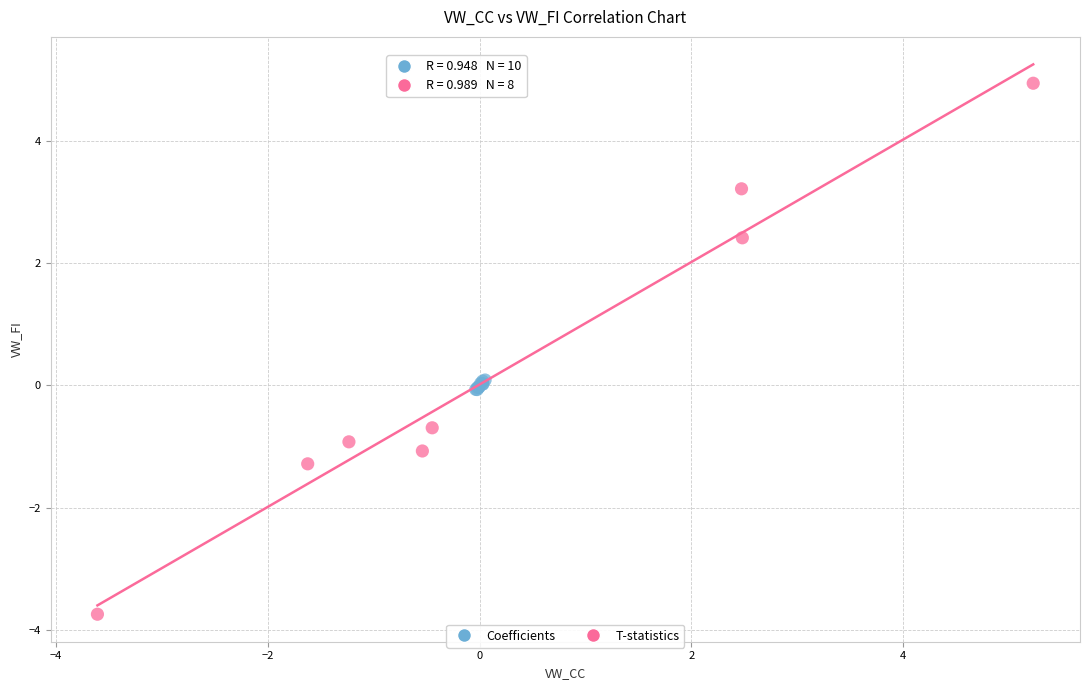

Which series has the largest Y range (max minus min)?

T-statistics